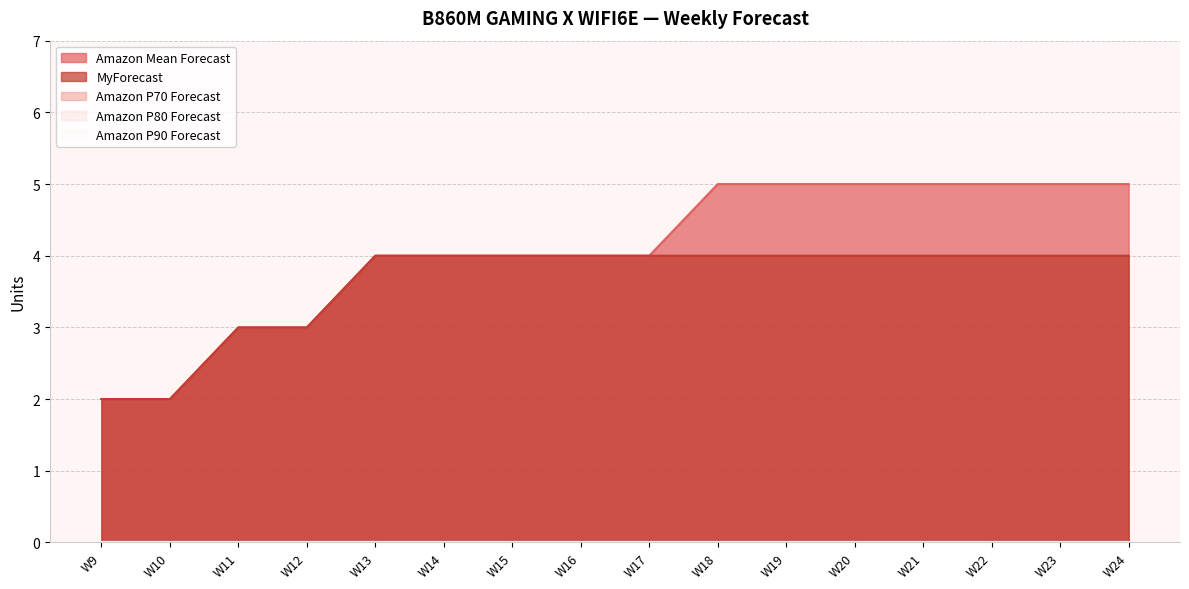

How many categories are shown in the chart?

16